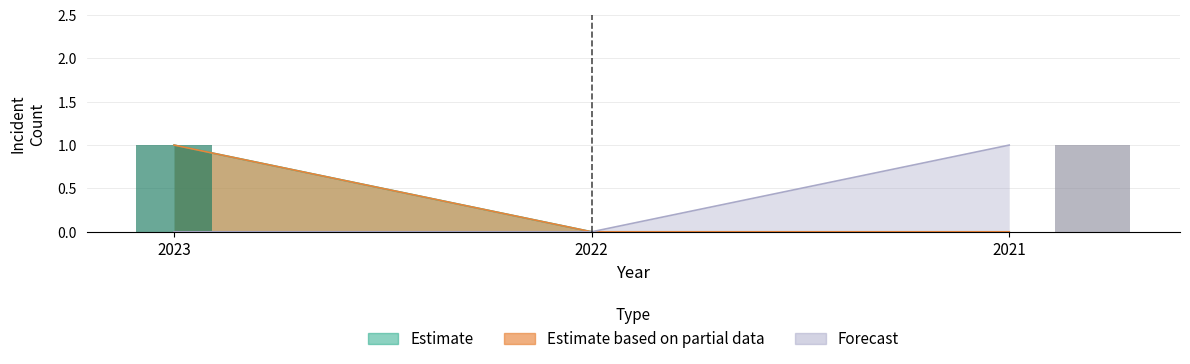

How many data points in anti_black_total are above 0?

1